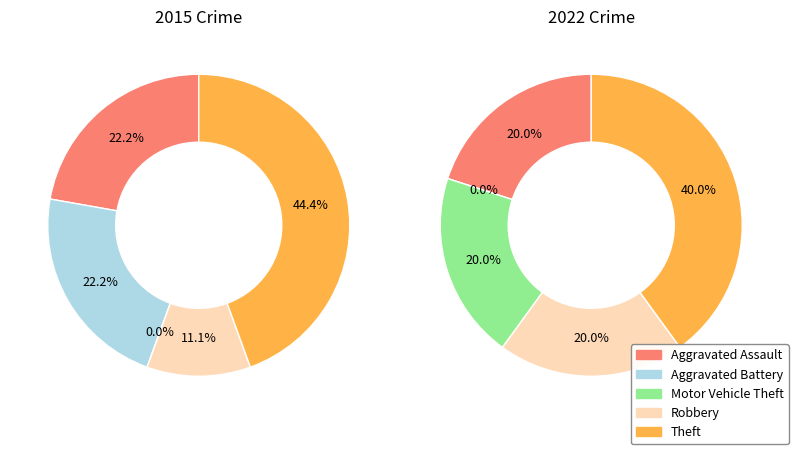

Count the number of slices in the pie.

5